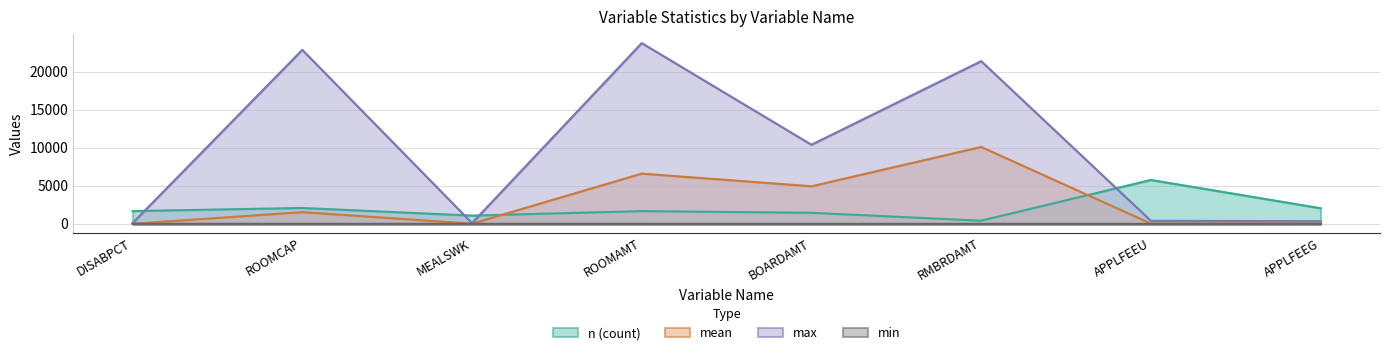

List the labels in order of n value, largest first.

APPLFEEU, ROOMCAP, APPLFEEG, DISABPCT, ROOMAMT, BOARDAMT, MEALSWK, RMBRDAMT